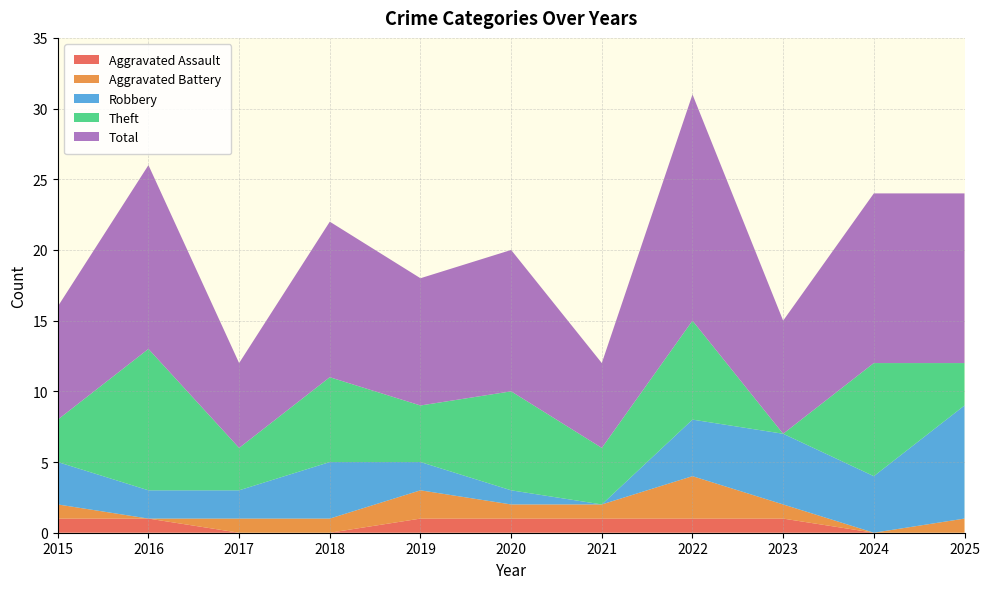

Reading left to right, extract all data points from this chart.

Aggravated Assault: 2015=1	2016=1	2017=0	2018=0	2019=1	2020=1	2021=1	2022=1	2023=1	2024=0	2025=0
Aggravated Battery: 2015=1	2016=0	2017=1	2018=1	2019=2	2020=1	2021=1	2022=3	2023=1	2024=0	2025=1
Robbery: 2015=3	2016=2	2017=2	2018=4	2019=2	2020=1	2021=0	2022=4	2023=5	2024=4	2025=8
Theft: 2015=3	2016=10	2017=3	2018=6	2019=4	2020=7	2021=4	2022=7	2023=0	2024=8	2025=3
Total: 2015=8	2016=13	2017=6	2018=11	2019=9	2020=10	2021=6	2022=16	2023=8	2024=12	2025=12